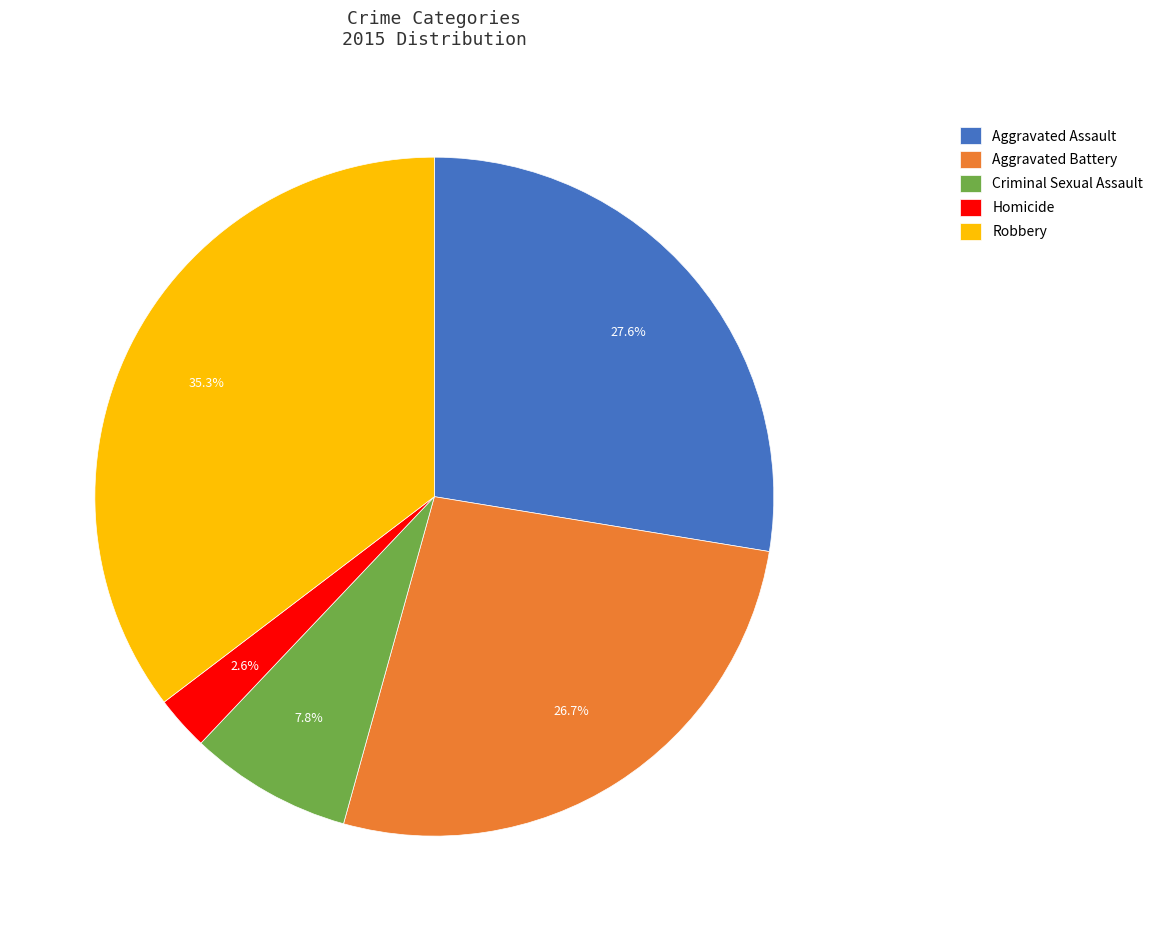

Is there a majority slice in this chart?

No